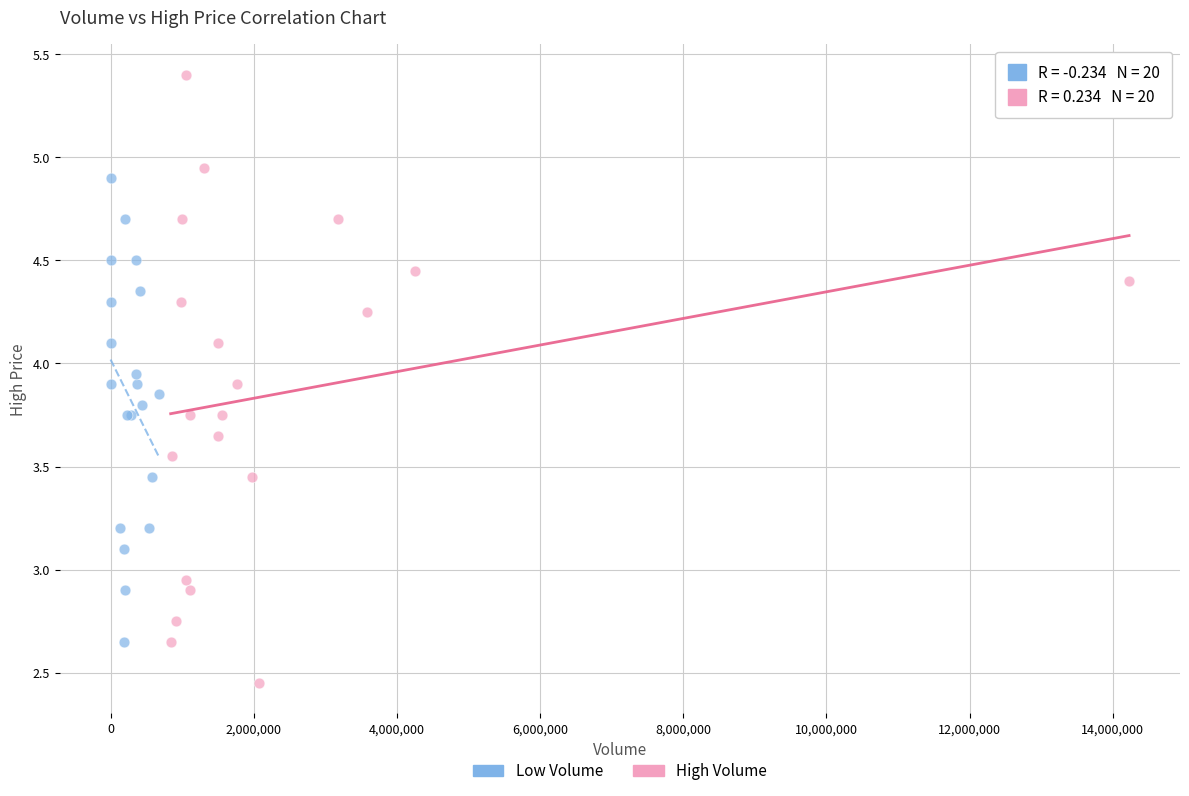

Which series contains the lowest Y value?

High Volume